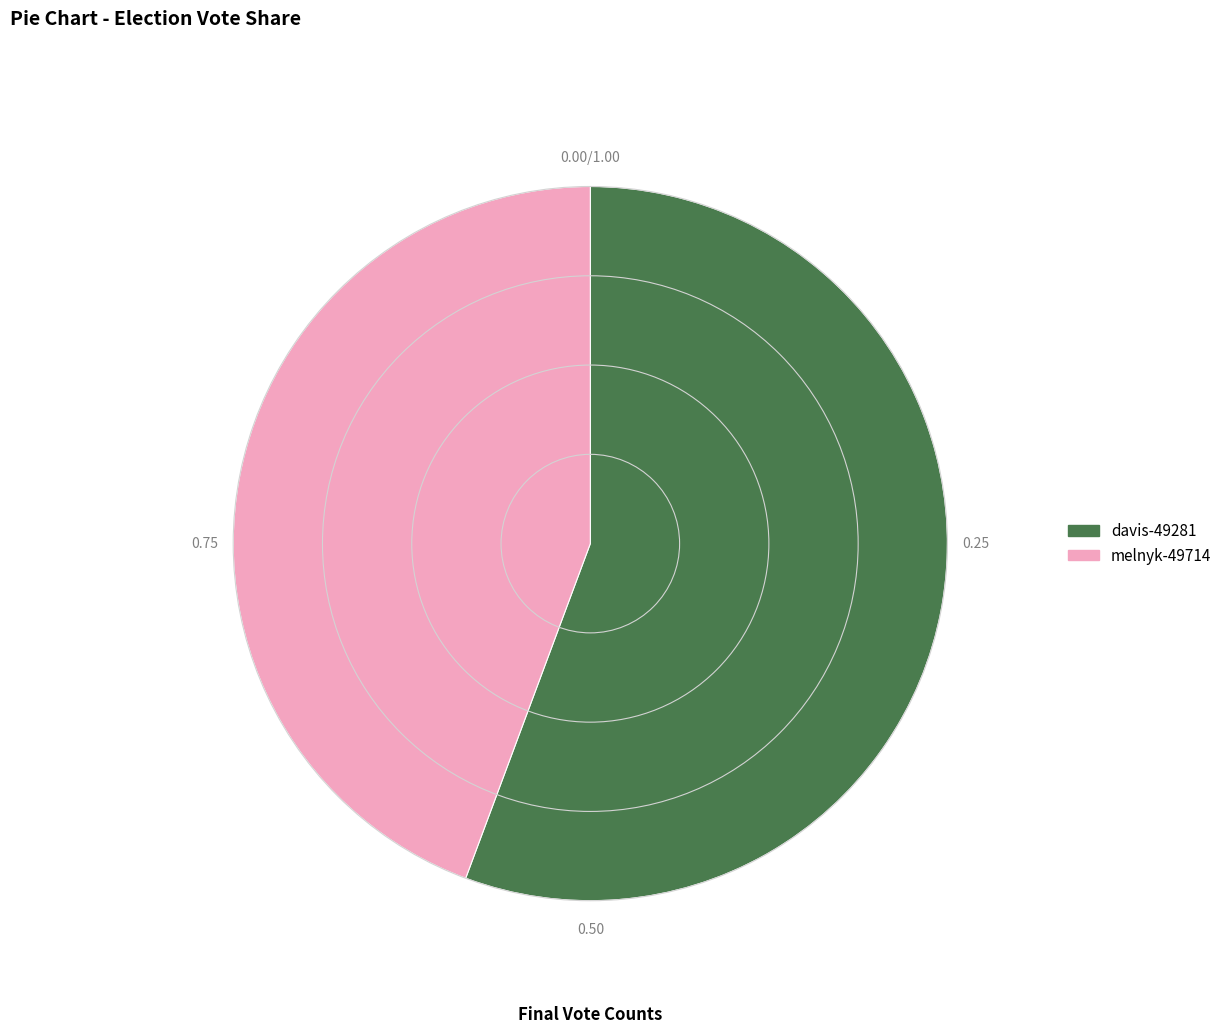

Which has a higher value, davis-49281 or melnyk-49714?

davis-49281